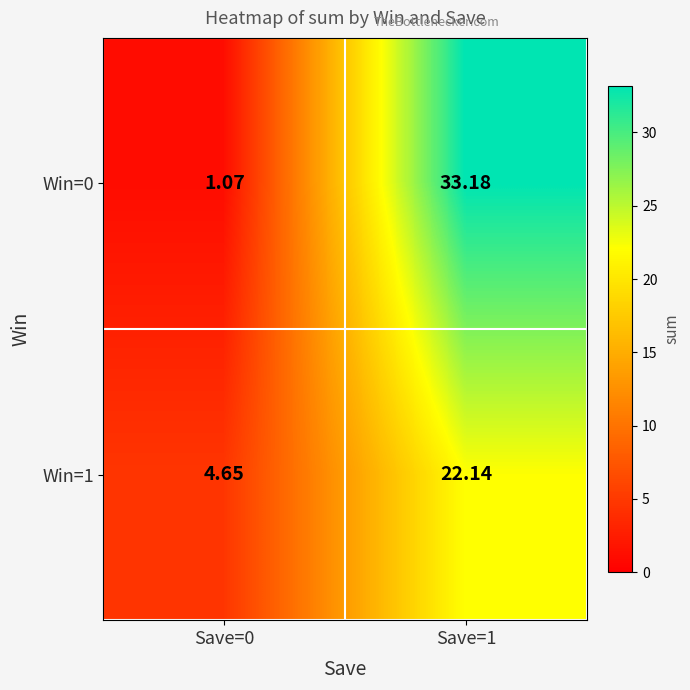

Is the value of Win=1 at Save=0 greater than the value of Win=0 at Save=0?

Yes